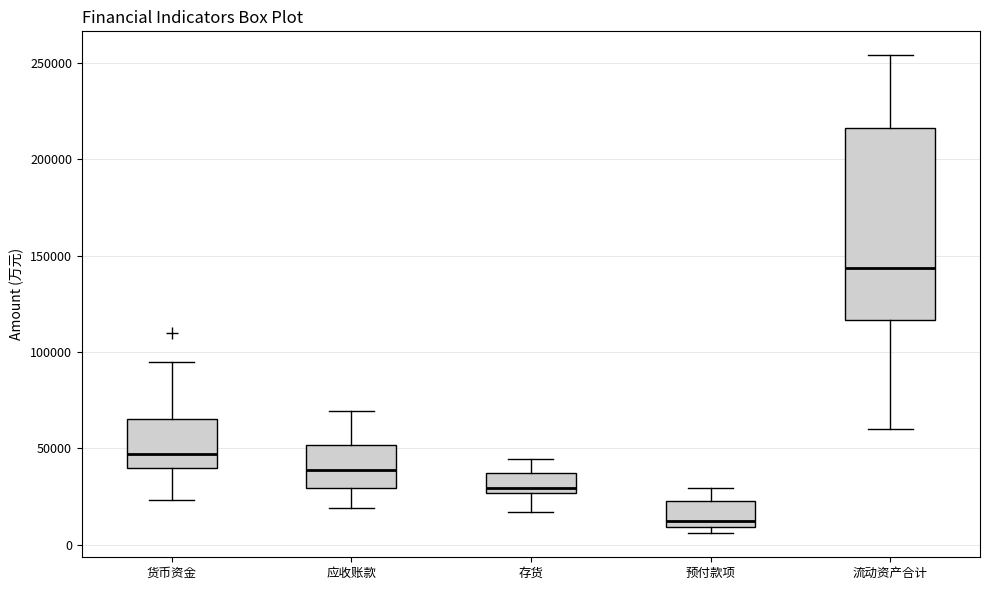

Which box has the lowest median line?

预付款项